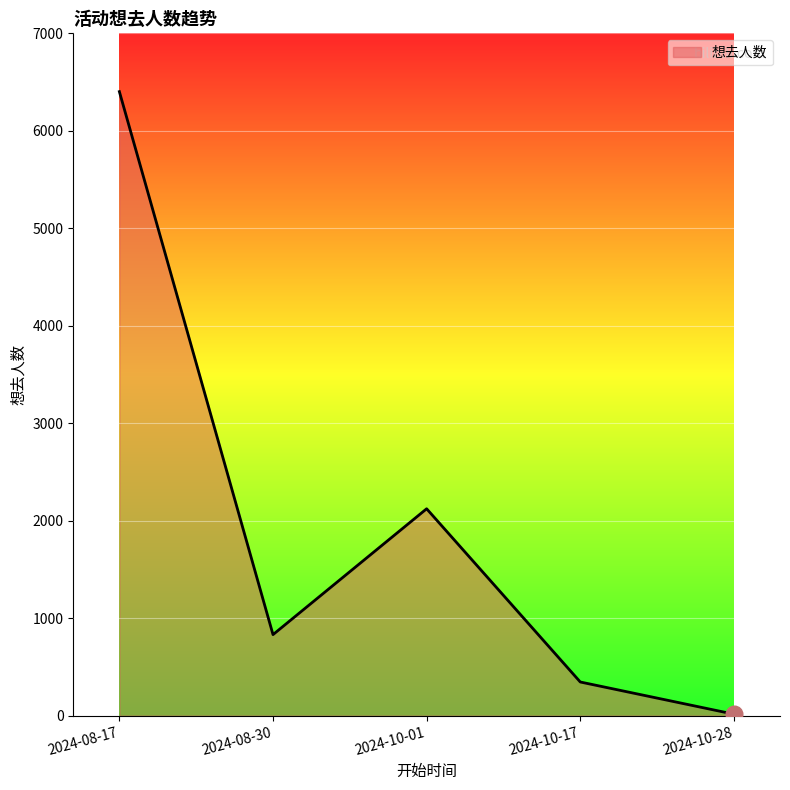

The value at 2024-10-28 is 16. True or false?

True